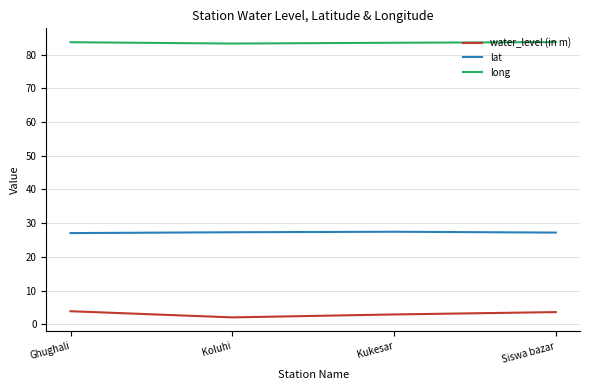

At how many categories does at least one series exceed 32?

4